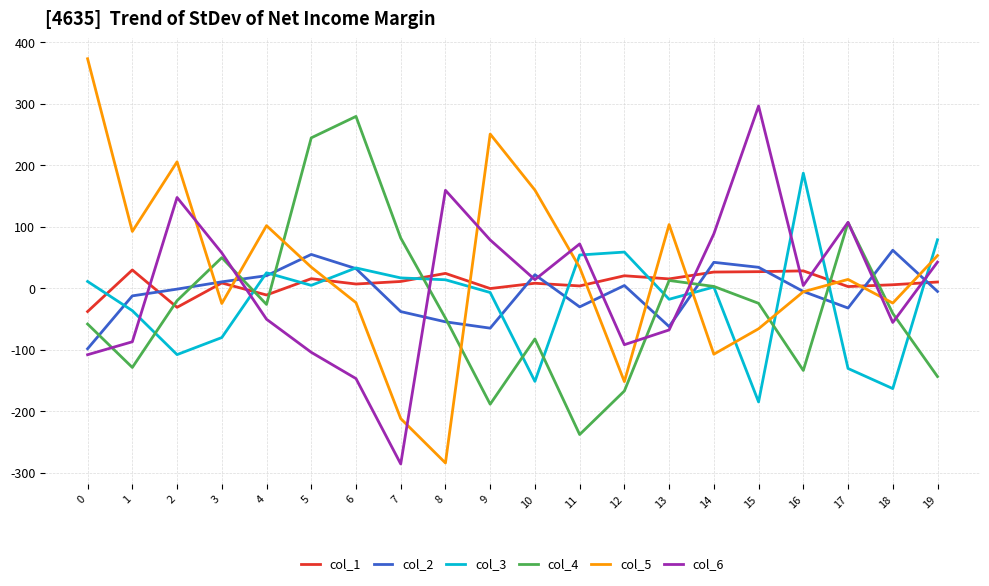

The col_1 series shows 3.6 at 11. True or false?

True